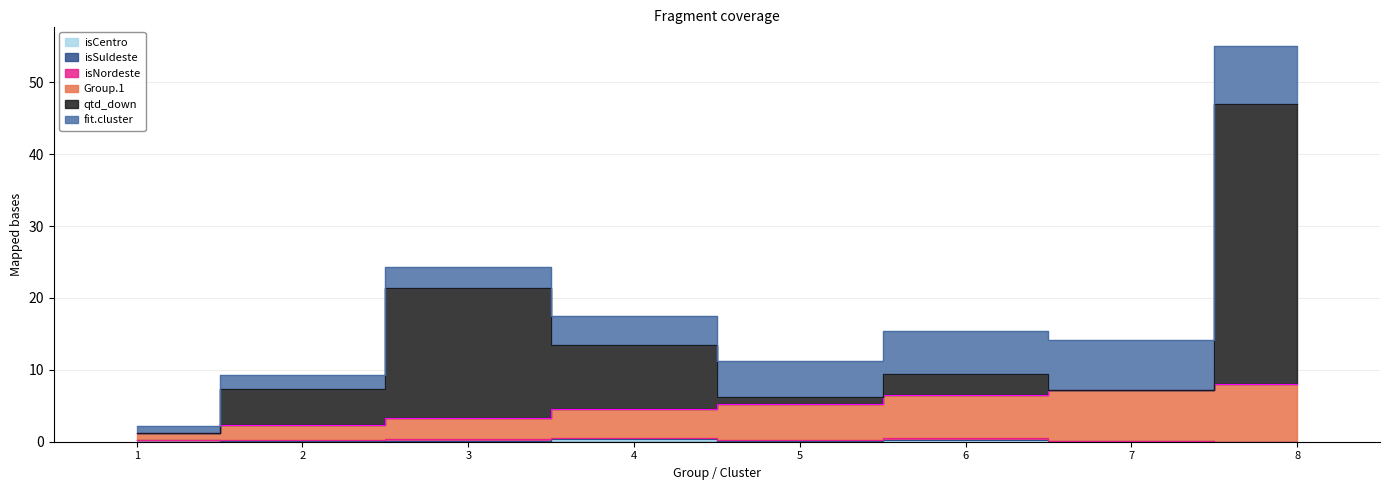

What is the difference between the second highest and second lowest values in the qtd_down series?

15.1